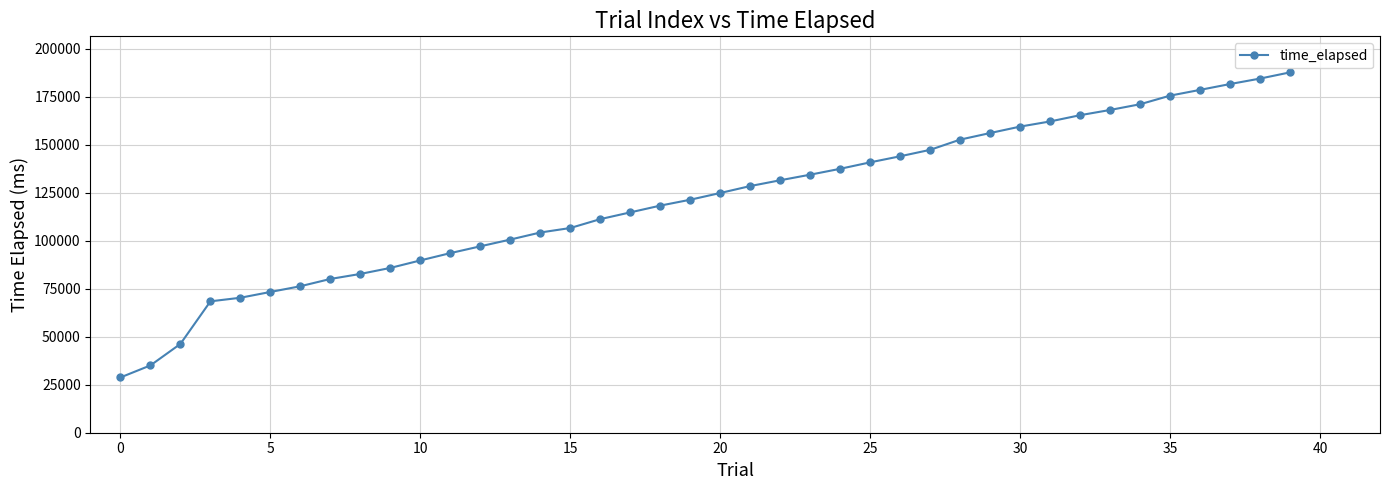

What is the value of the 4th point from the left?

68411